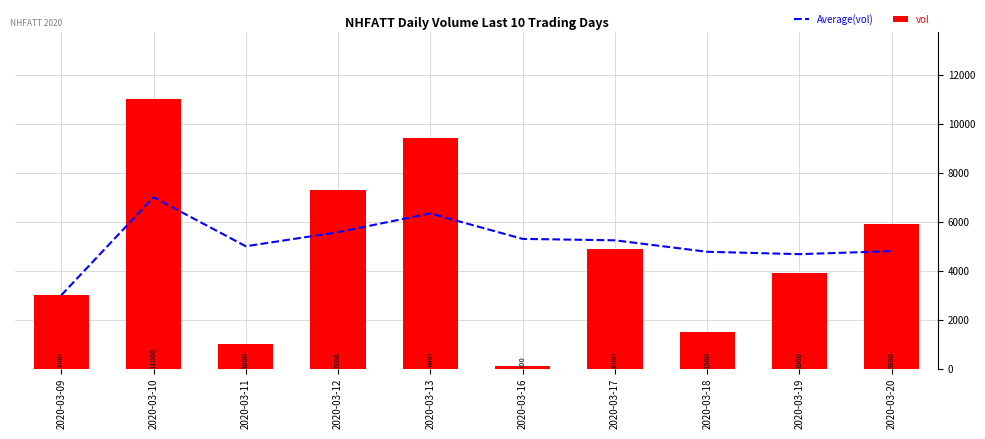

Is the value of vol at 2020-03-16 greater than the value of Average(vol) at 2020-03-19?

No